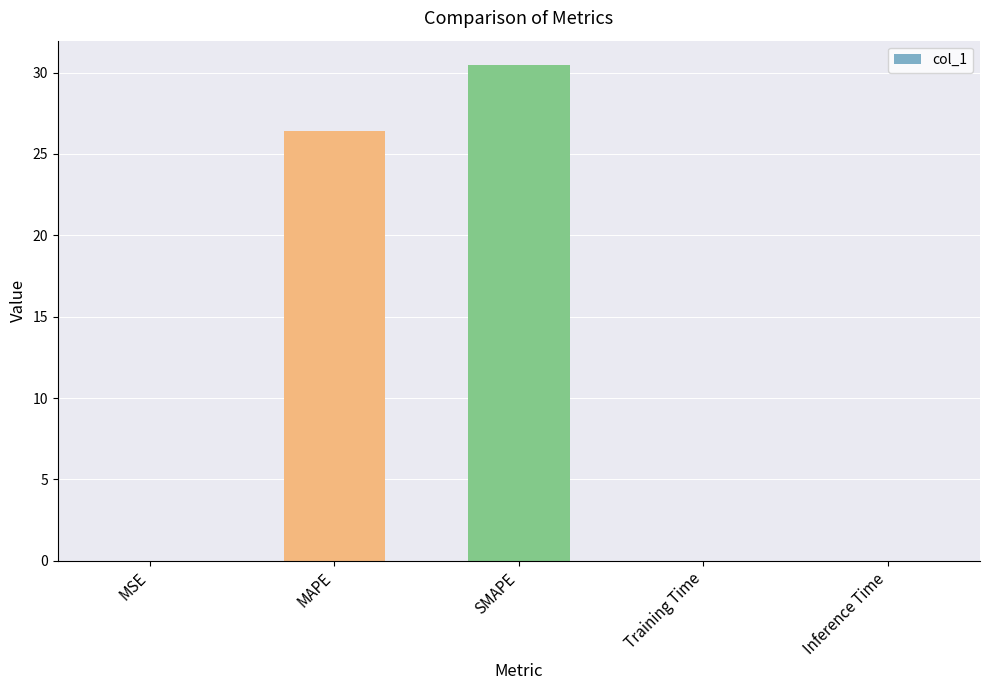

Which category has the highest value across all series?

SMAPE